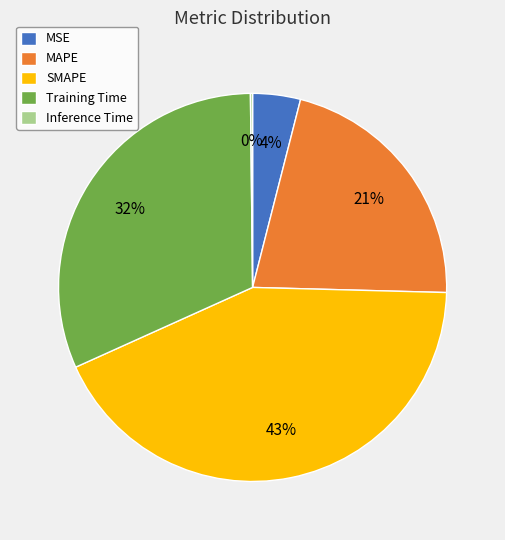

To the nearest percent, what percentage of the pie is MSE?

4%